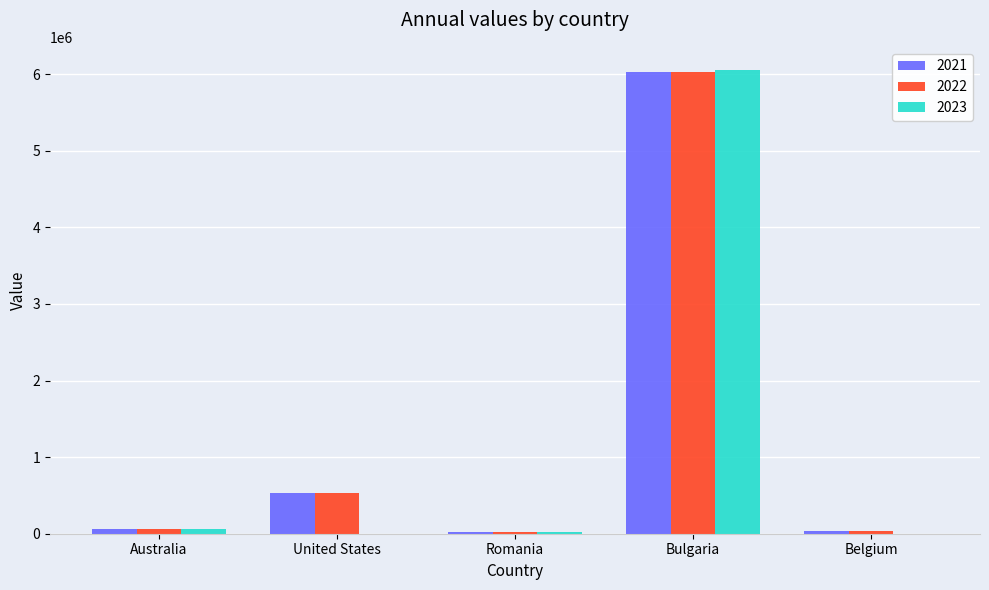

Count the number of categories in the chart.

5